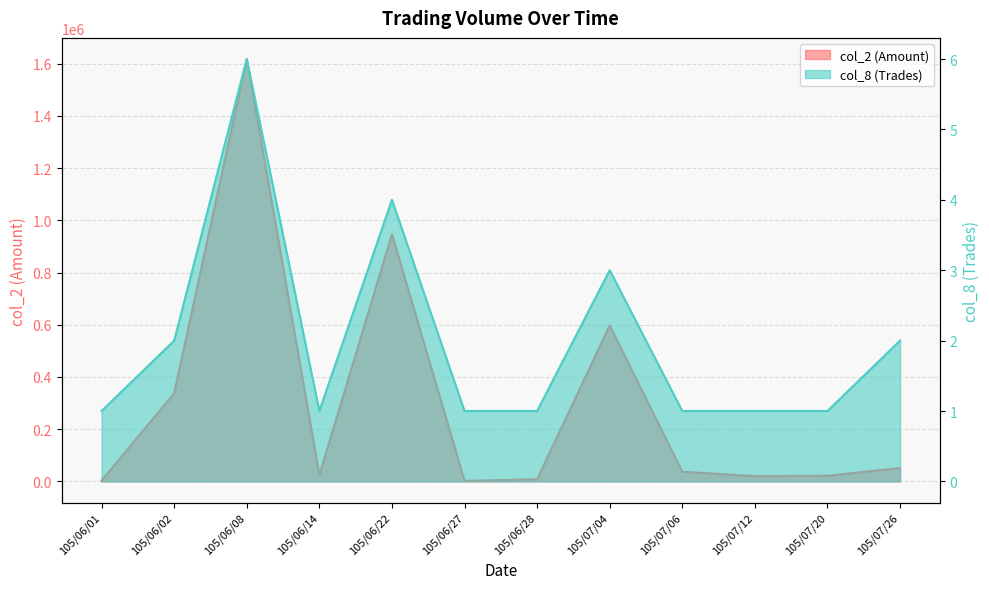

What is the smallest value displayed?

1